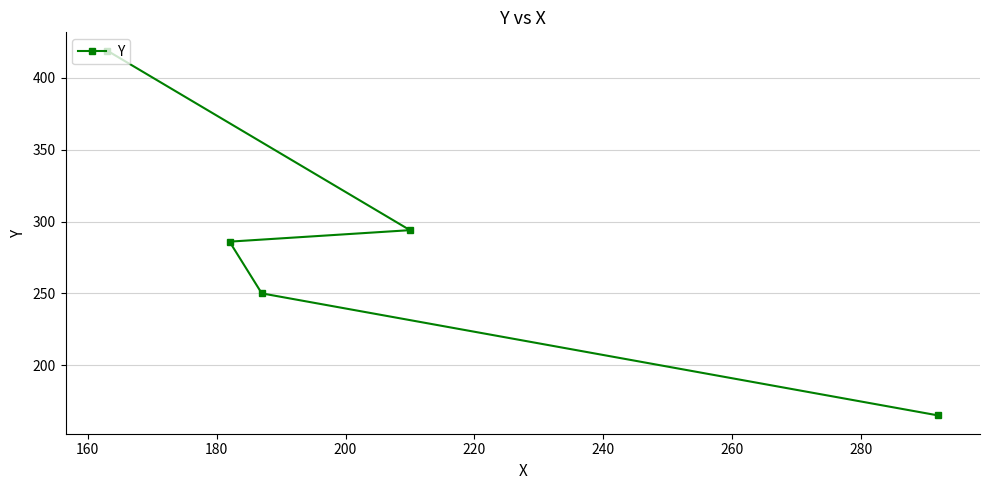

Reading right to left, extract all data points from this chart.

165	294	250	286	419